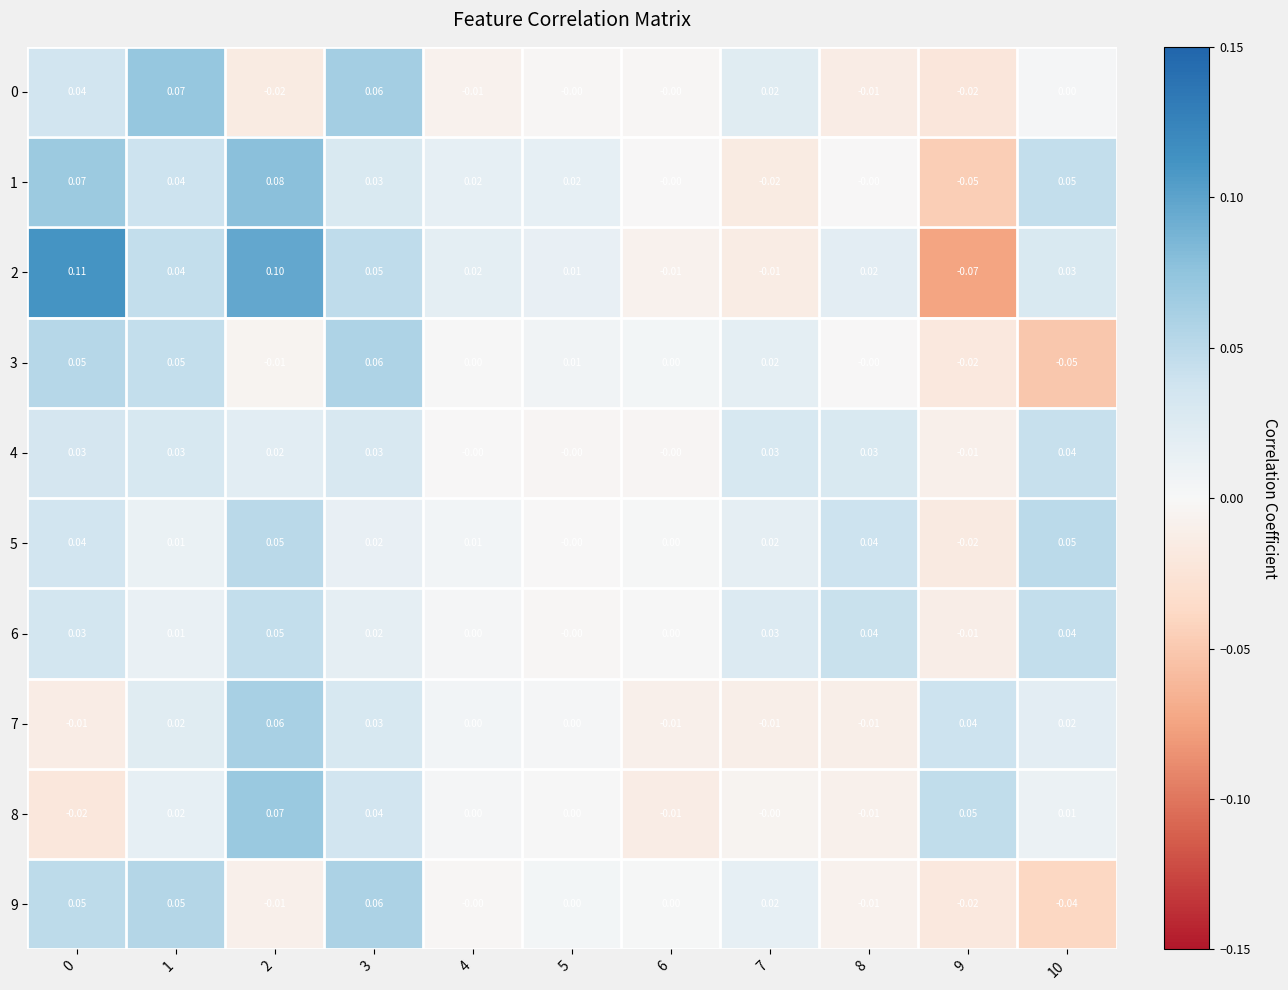

Is the value of 0 at 1 greater than the value of 3 at 2?

Yes